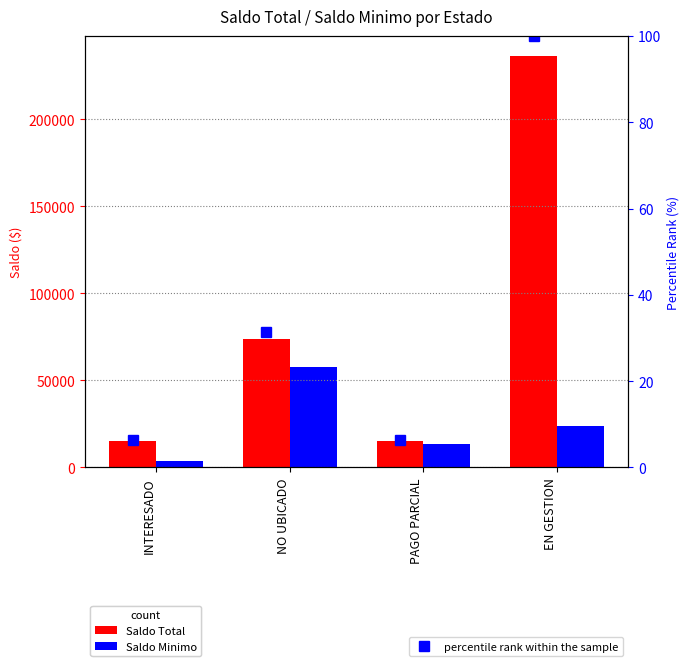

Which series has the largest range (max minus min)?

Saldo Total